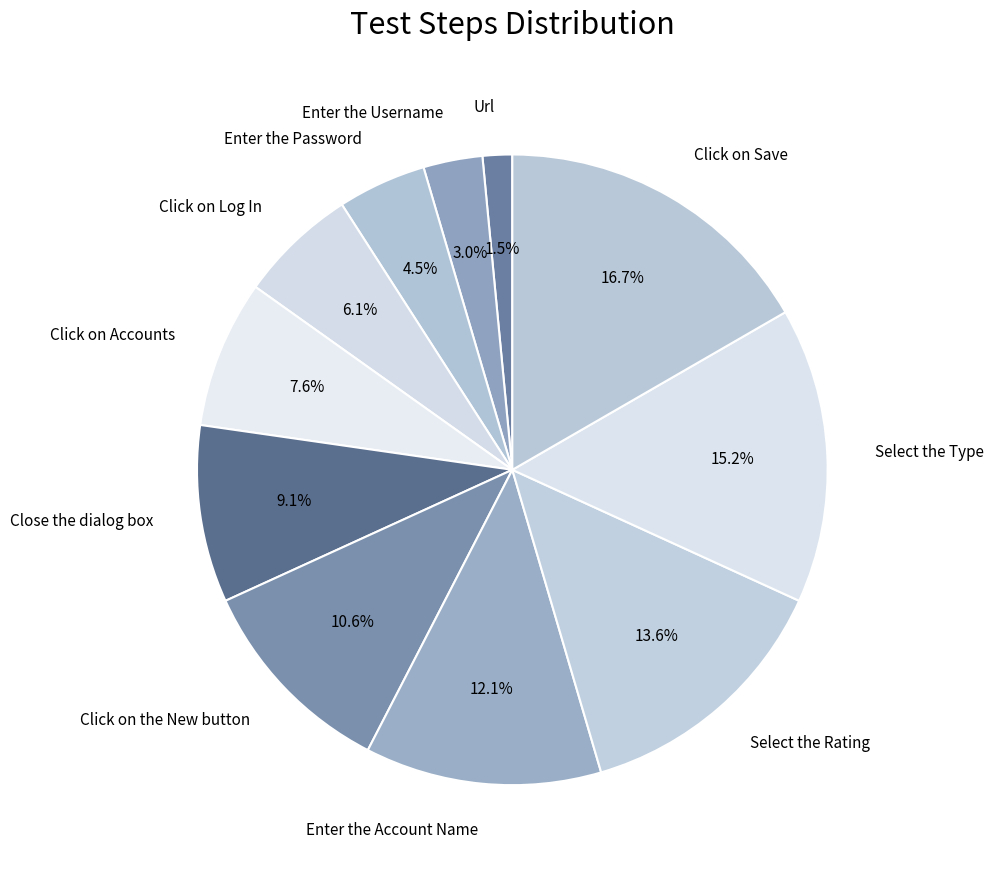

Combined, do Enter the Username and Click on the New button account for over 50%?

No